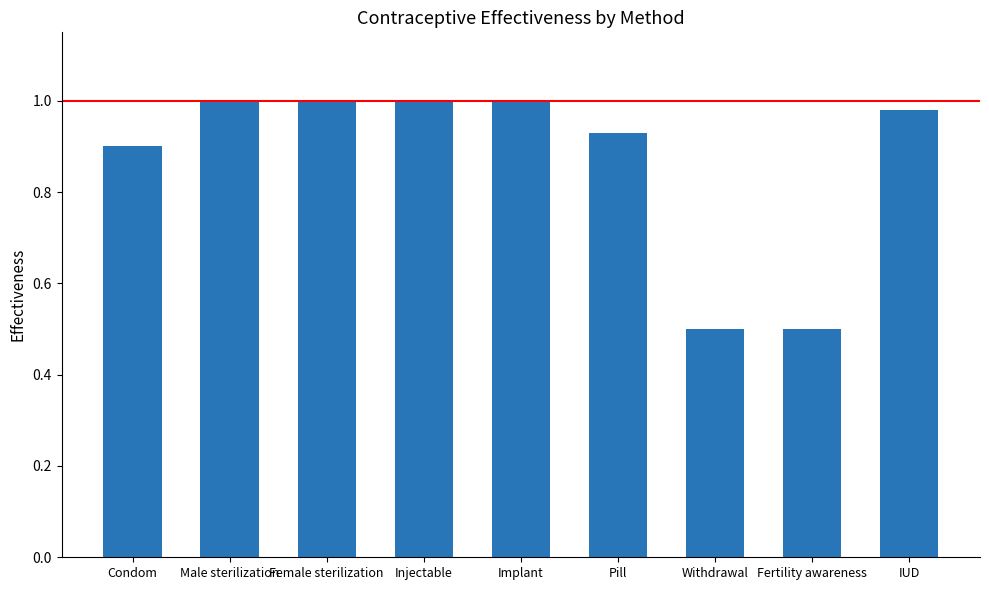

The chart shows a value of 0.6 at Female sterilization. True or false?

False